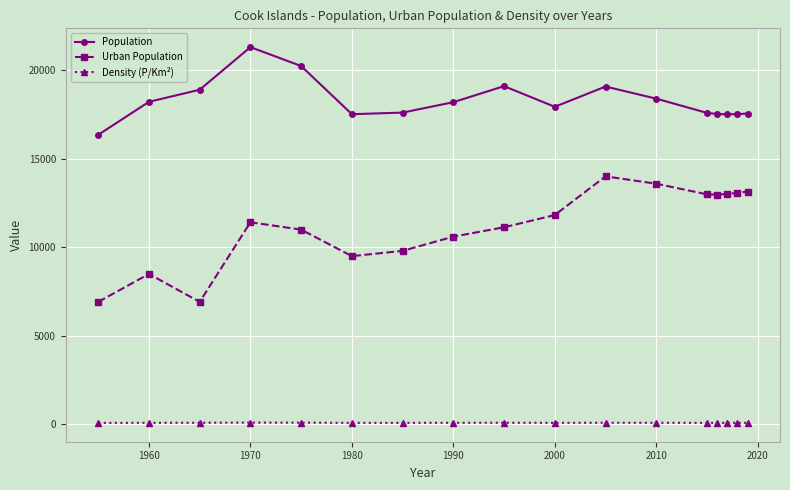

Which series has the widest spread of values?

Urban Population